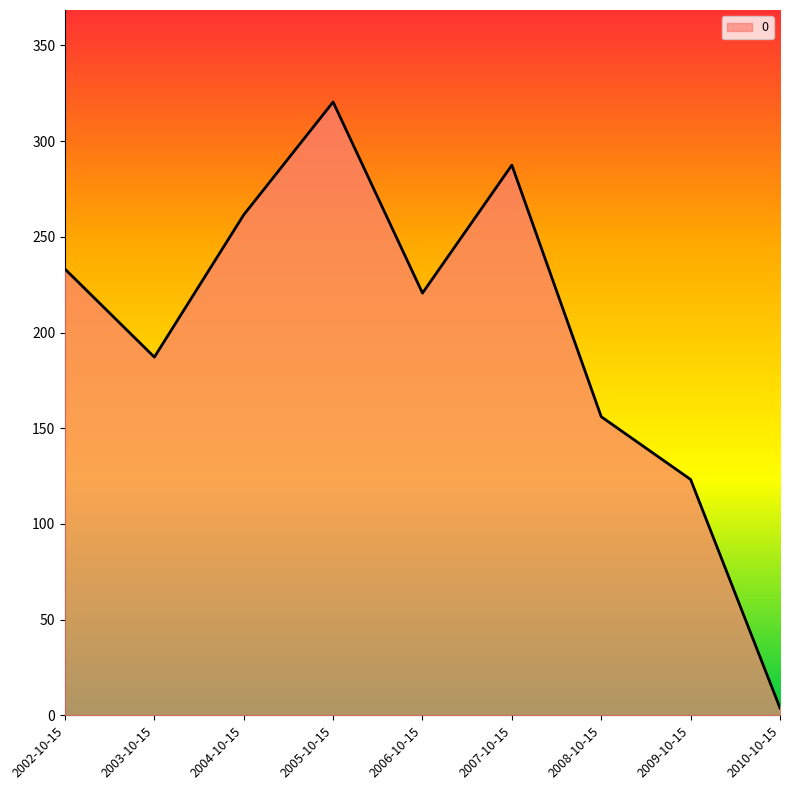

What position from the right is 2003-10-15?

8